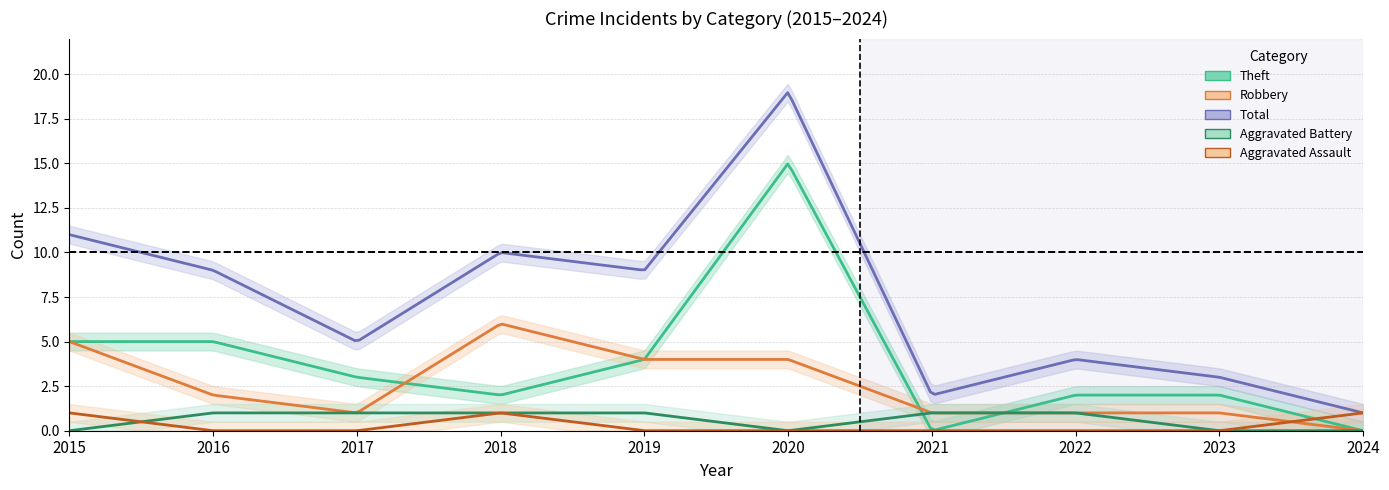

Which category has the lowest value in the Total series?

2024